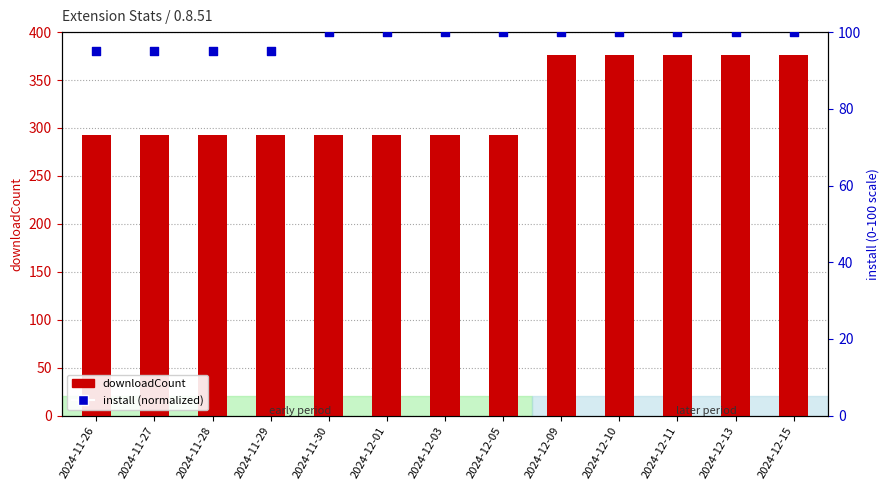

Which series has the widest spread of Y values?

downloadCount